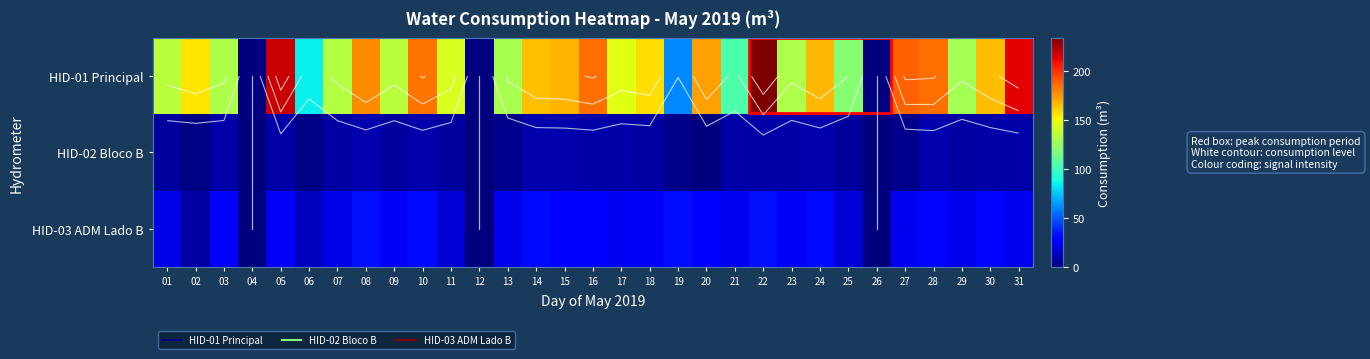

What is the average value of the HID-01 Principal series?

139.4